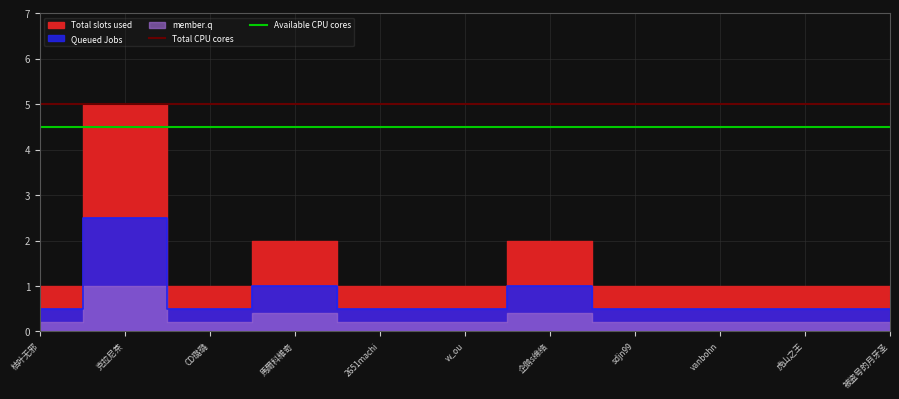

Is it true that Total CPU cores equals 9.0 at 枯叶无邪?

False